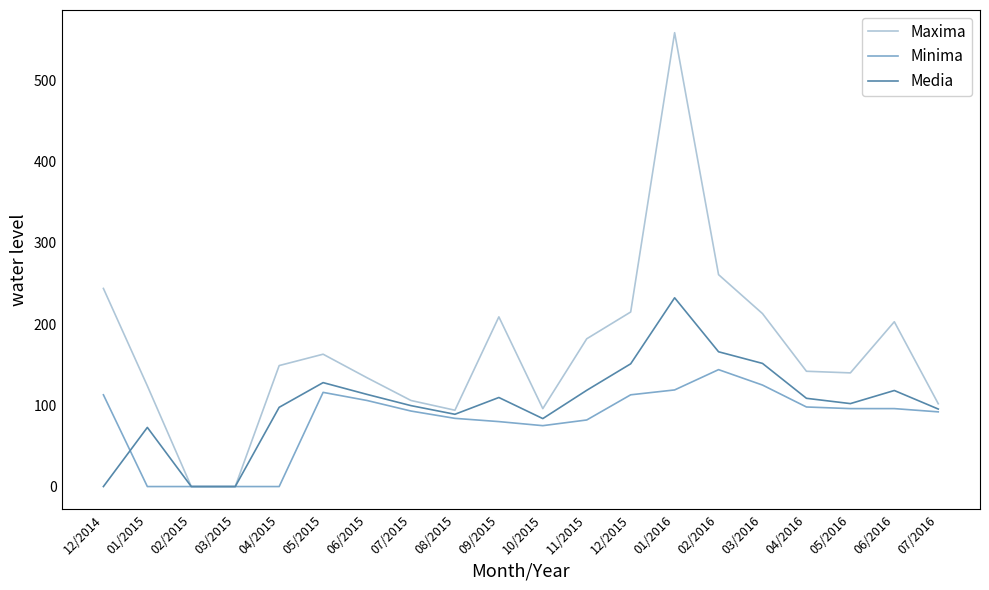

What is the difference between the maximum and minimum values in the Media series?

232.5